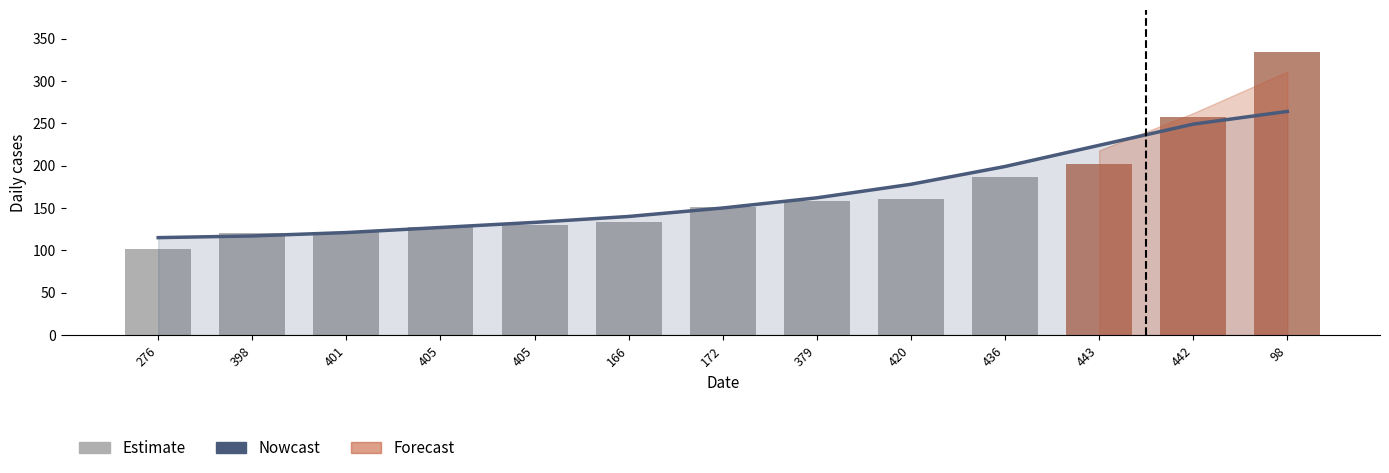

The Estimate series shows 122 at 401. True or false?

True